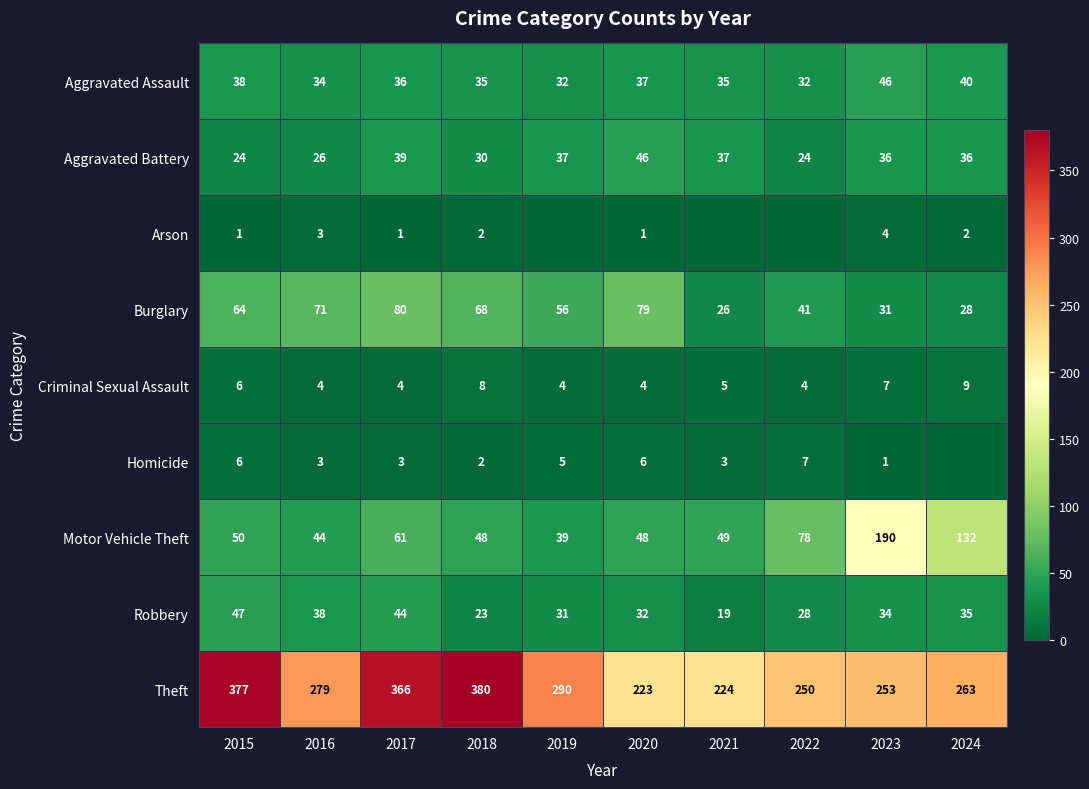

How many series are shown in this chart?

9